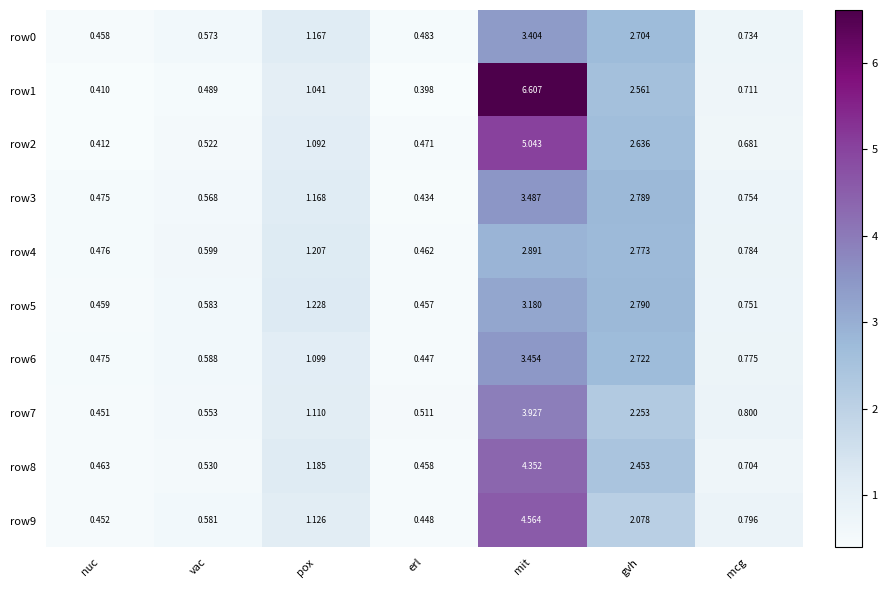

At which category is the sum across all series the highest?

mit